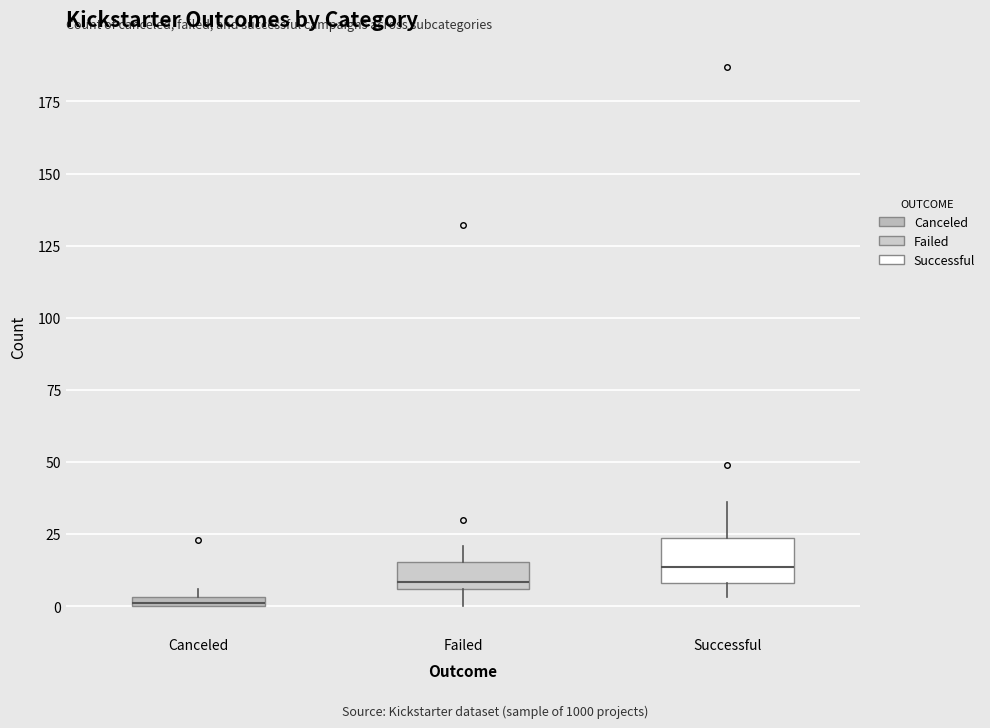

Where is the lower edge of the box for Canceled on the y-axis? The values are not printed on the chart, so give them approximately, as read against the axis.

0